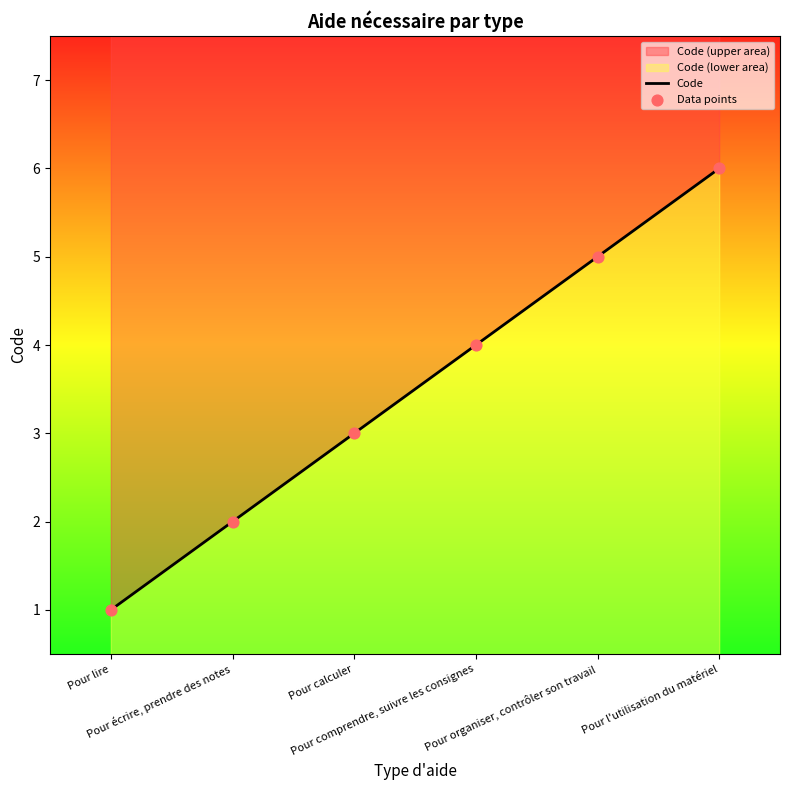

Between Pour comprendre, suivre les consignes and Pour l'utilisation du matériel, which is larger?

Pour l'utilisation du matériel